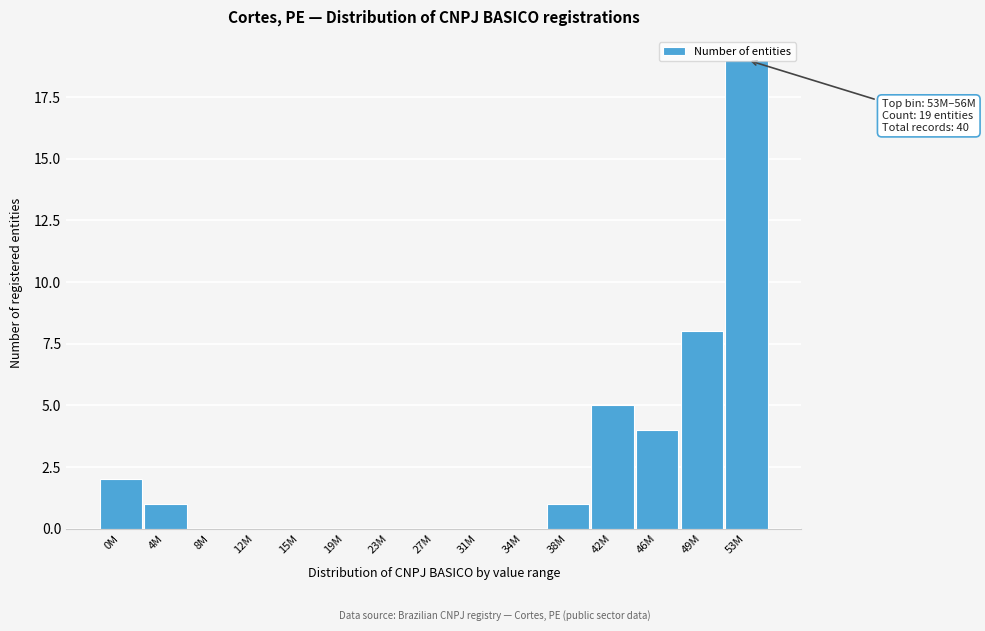

The value at 12M is 0. True or false?

True